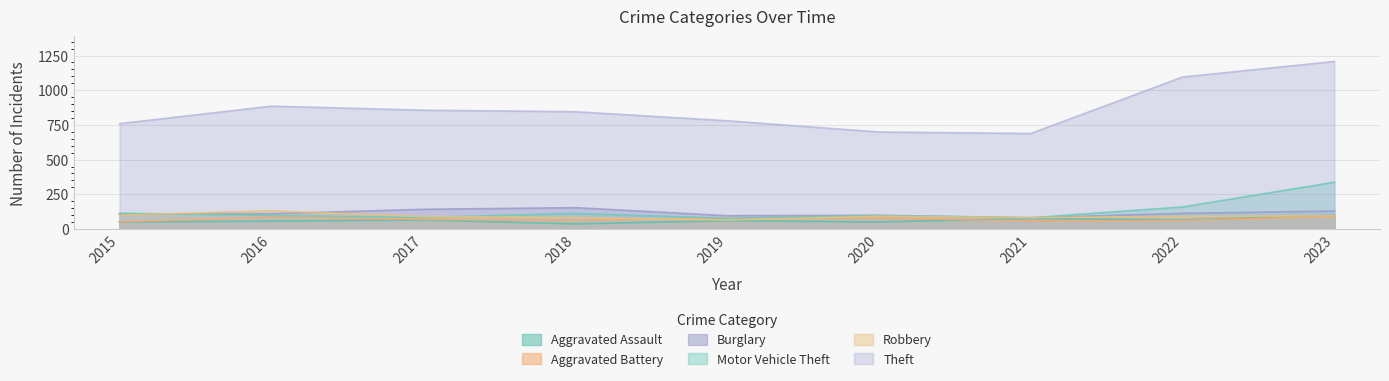

What is the value of the Theft point at the 8th from the left?

1095